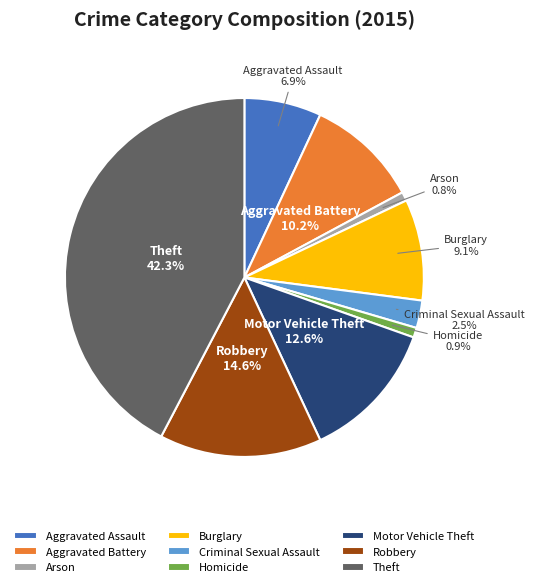

The Theft slice represents 42% of the pie. True or false?

True